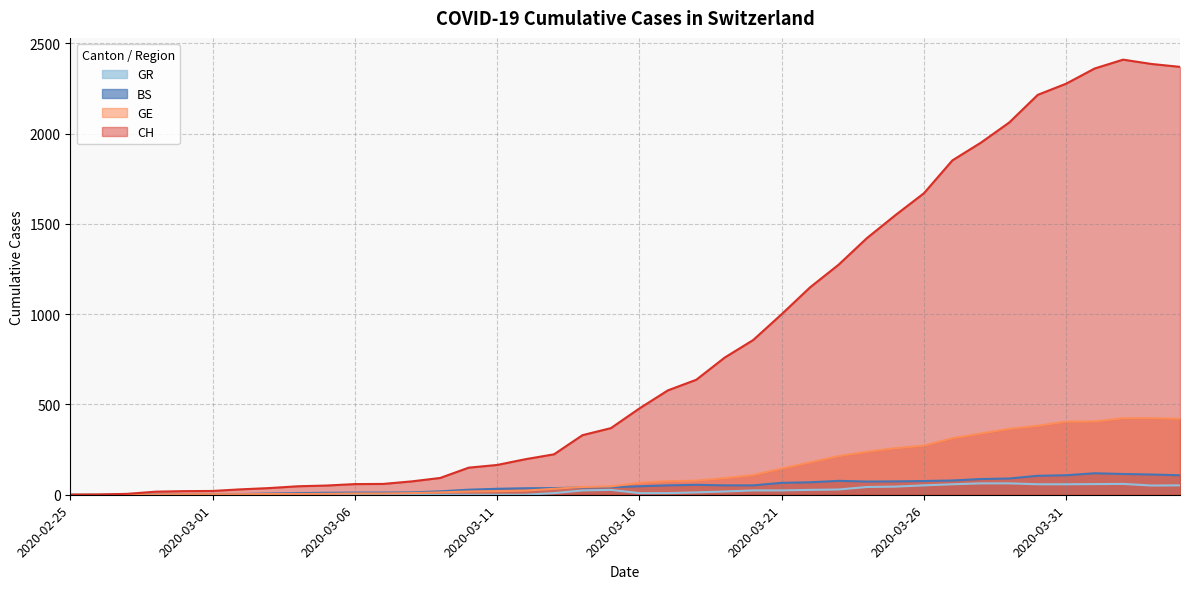

What is the average value of the GE series?

136